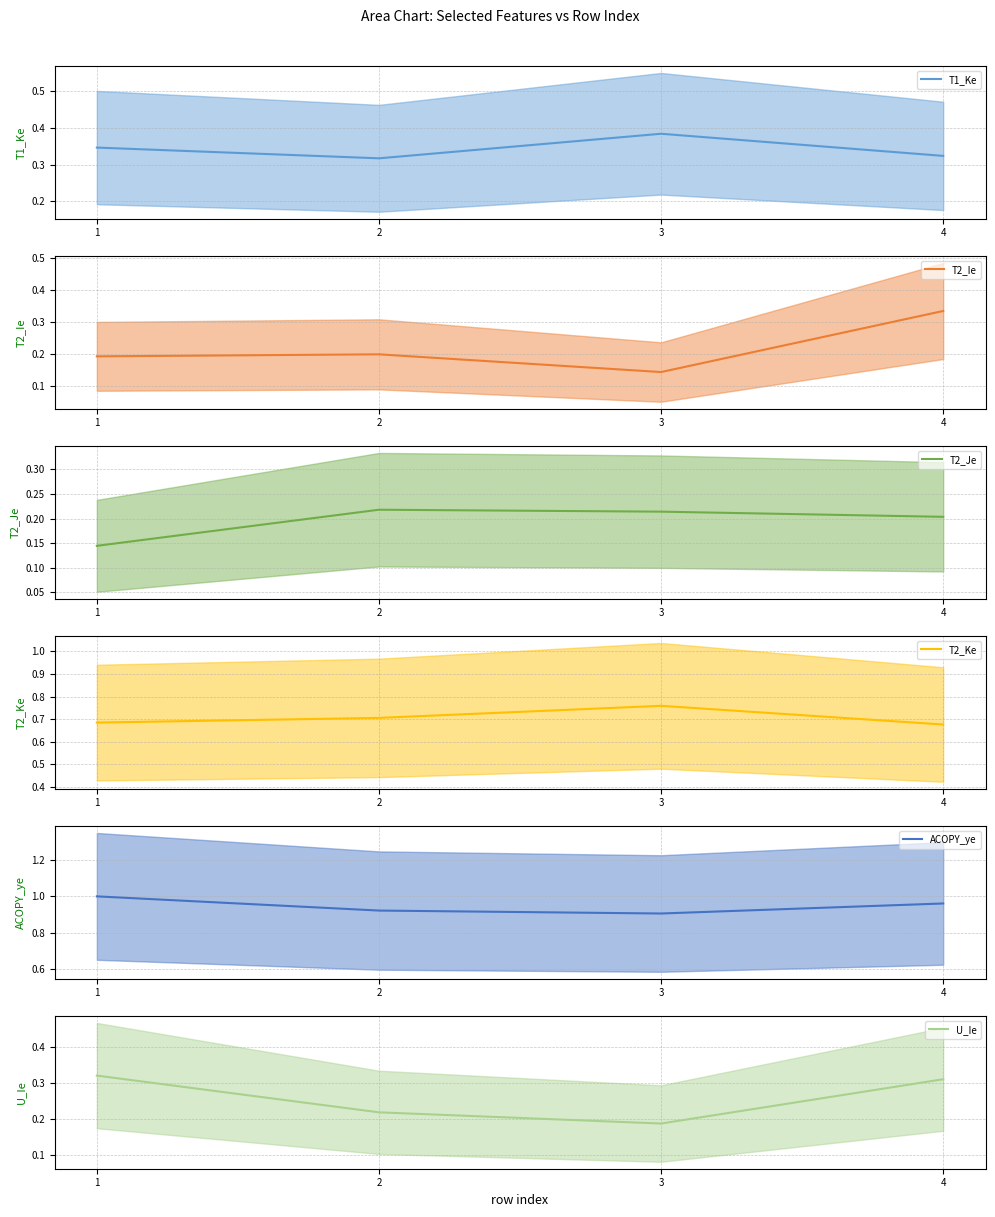

Does the chart display data point markers on the line(s)?

No